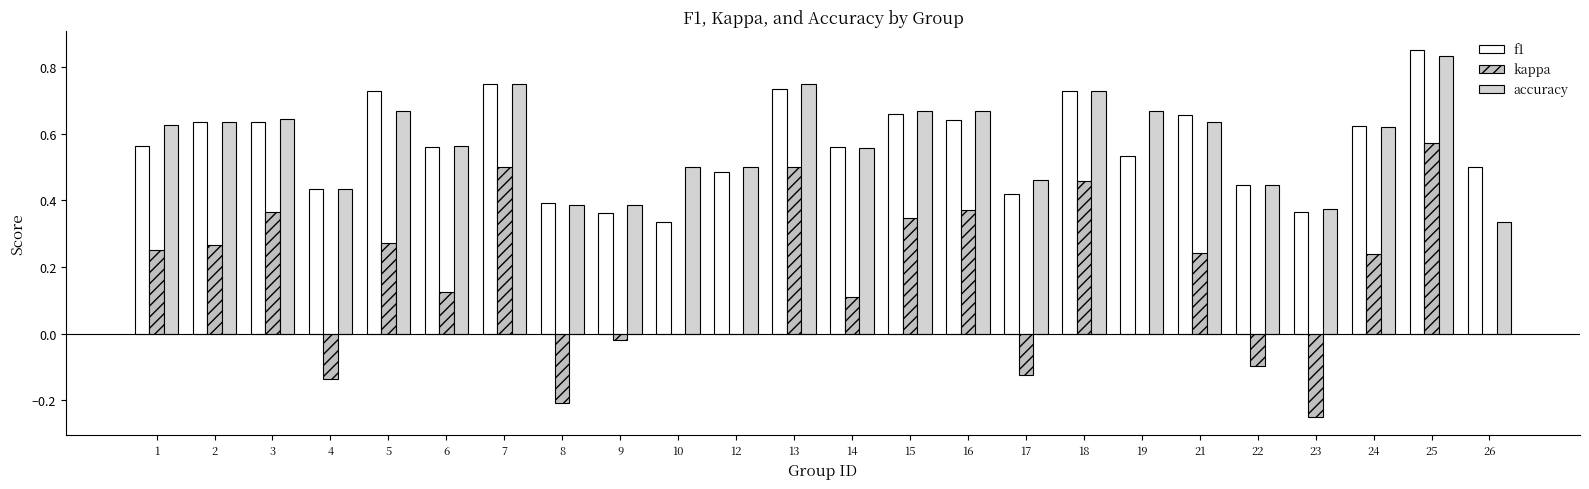

At how many categories does at least one series exceed 0?

24